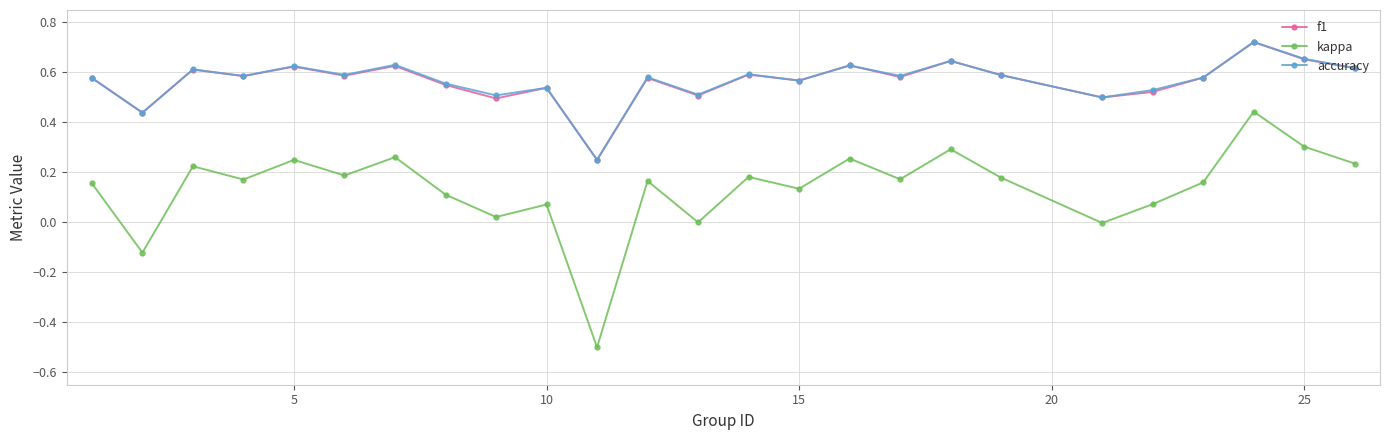

True or false: kappa and f1 intersect in this chart.

False